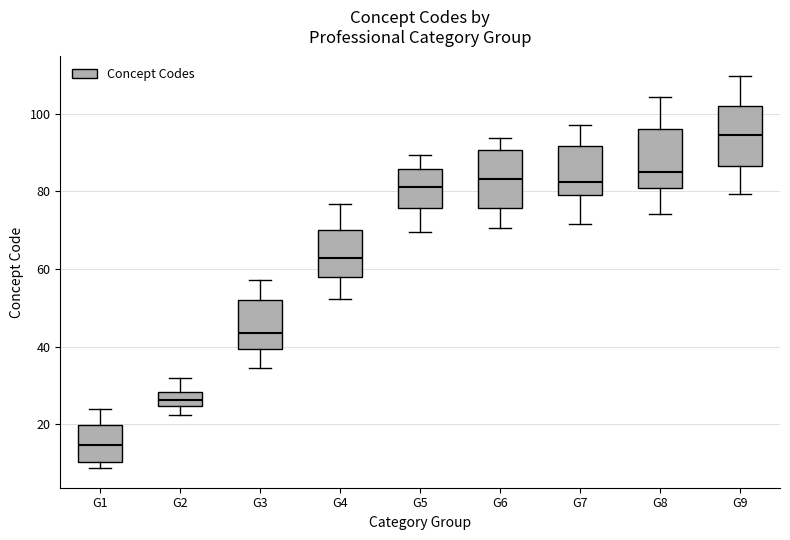

Where does the lower whisker of the box for G2 end on the y-axis? The values are not printed on the chart, so give them approximately, as read against the axis.

22